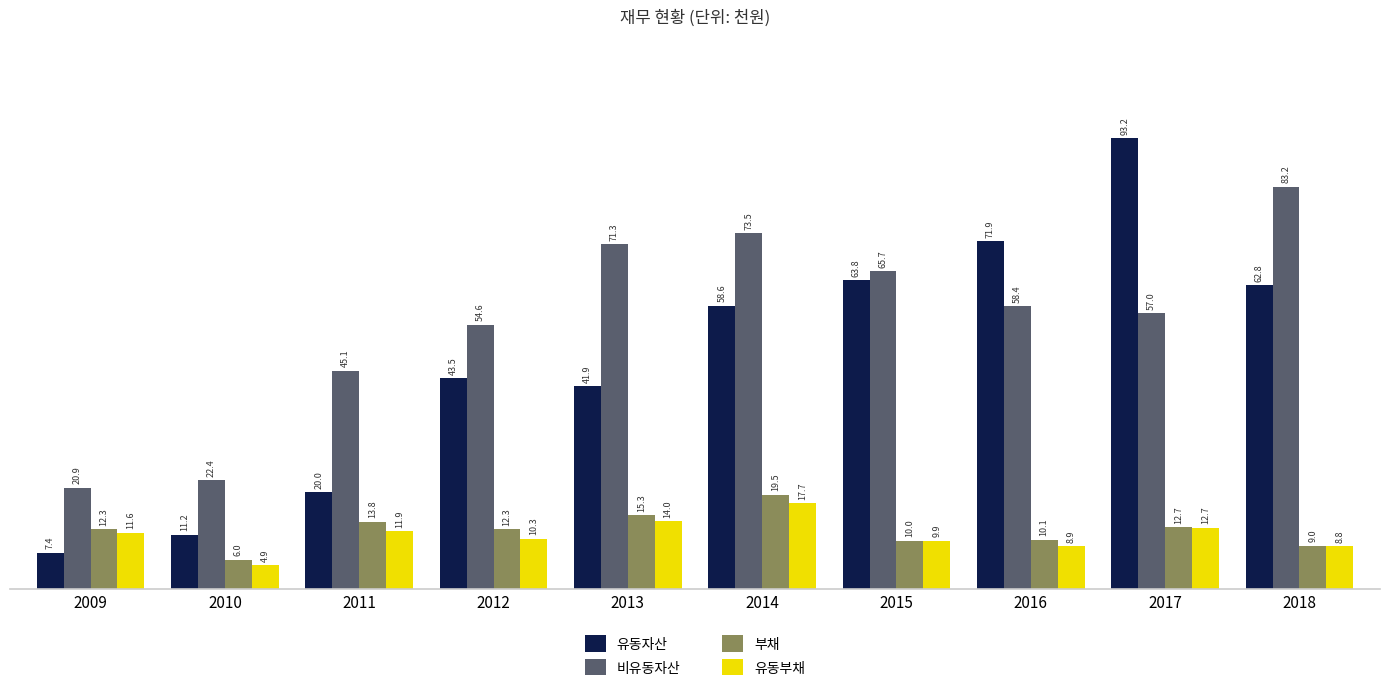

Where does the 비유동자산 series first go above 58445372?

2013